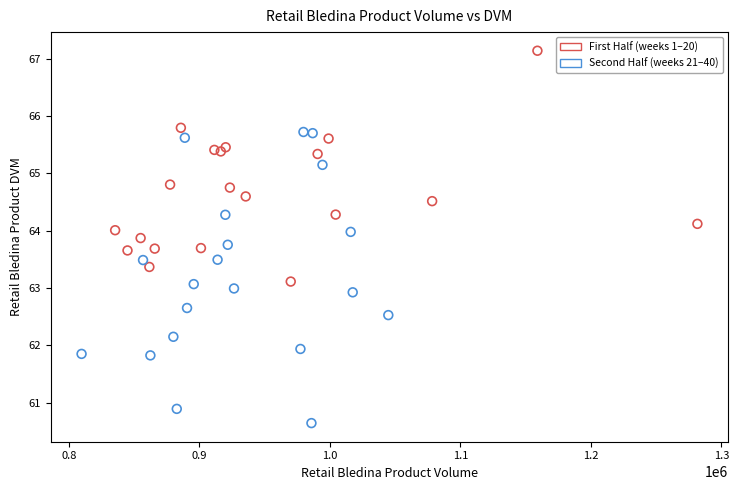

Which series has the largest Y range (max minus min)?

Second Half (weeks 21–40)